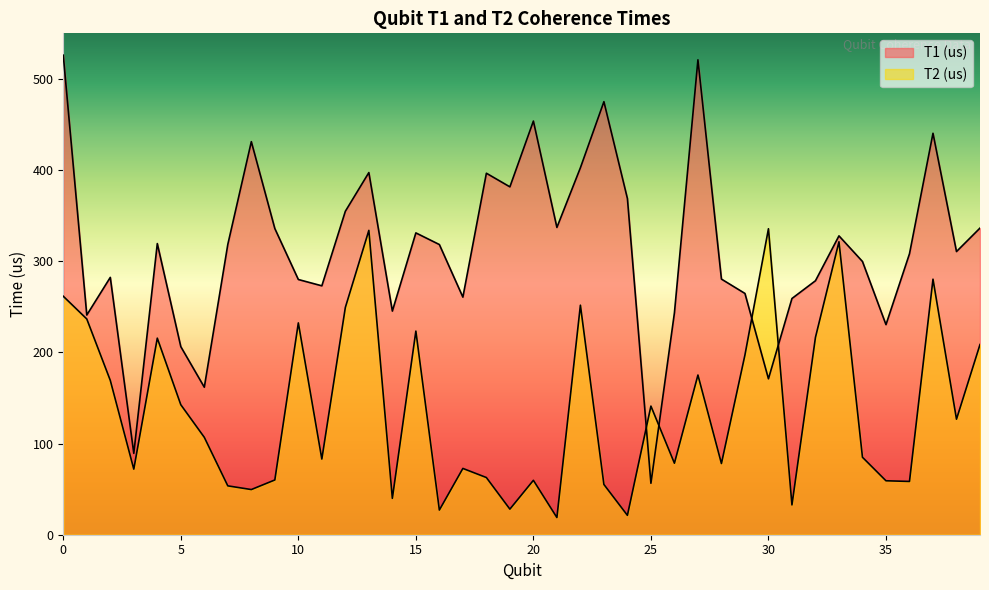

Rank the series at 30 from highest to lowest value.

T2 (us), T1 (us)